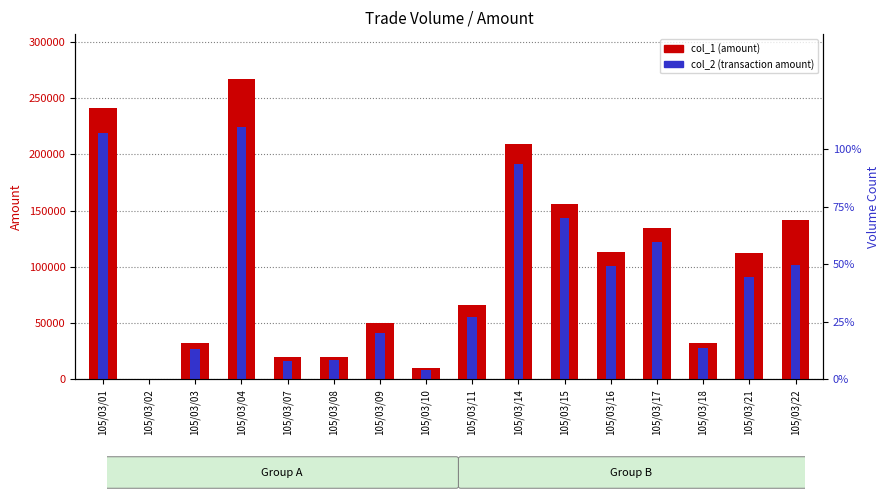

How many groups of bars are there?

16